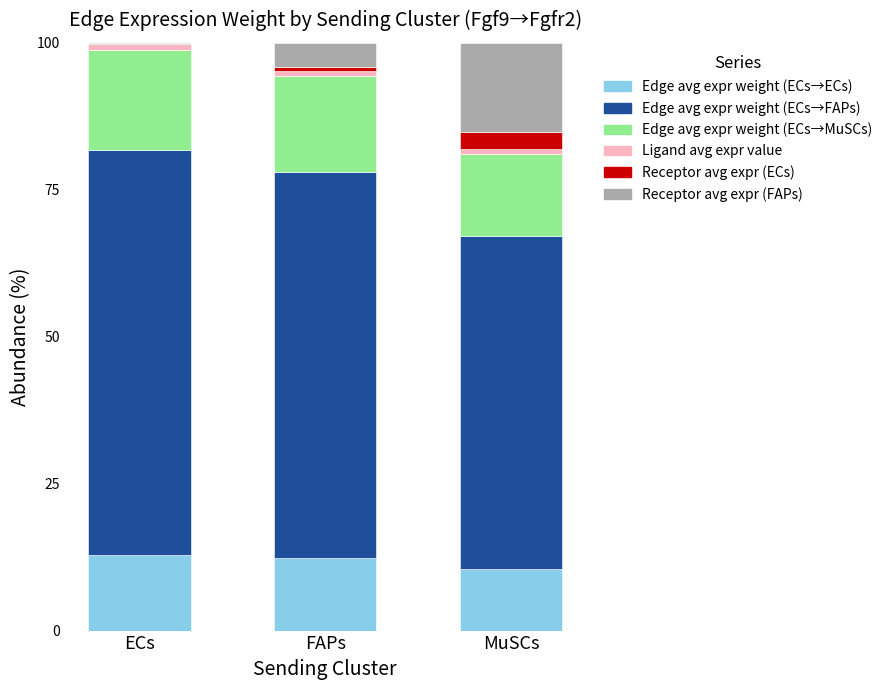

True or false: Edge avg expr weight (ECs→ECs) has a value of 5.3 at ECs.

False